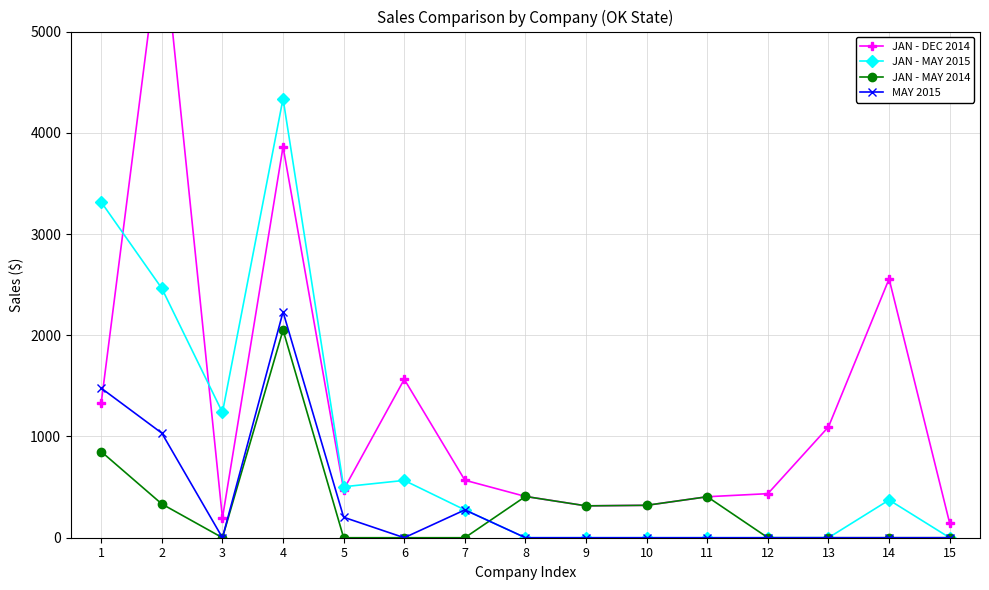

What are all the series names shown in the legend?

JAN - DEC 2014, JAN - MAY 2015, JAN - MAY 2014, MAY 2015